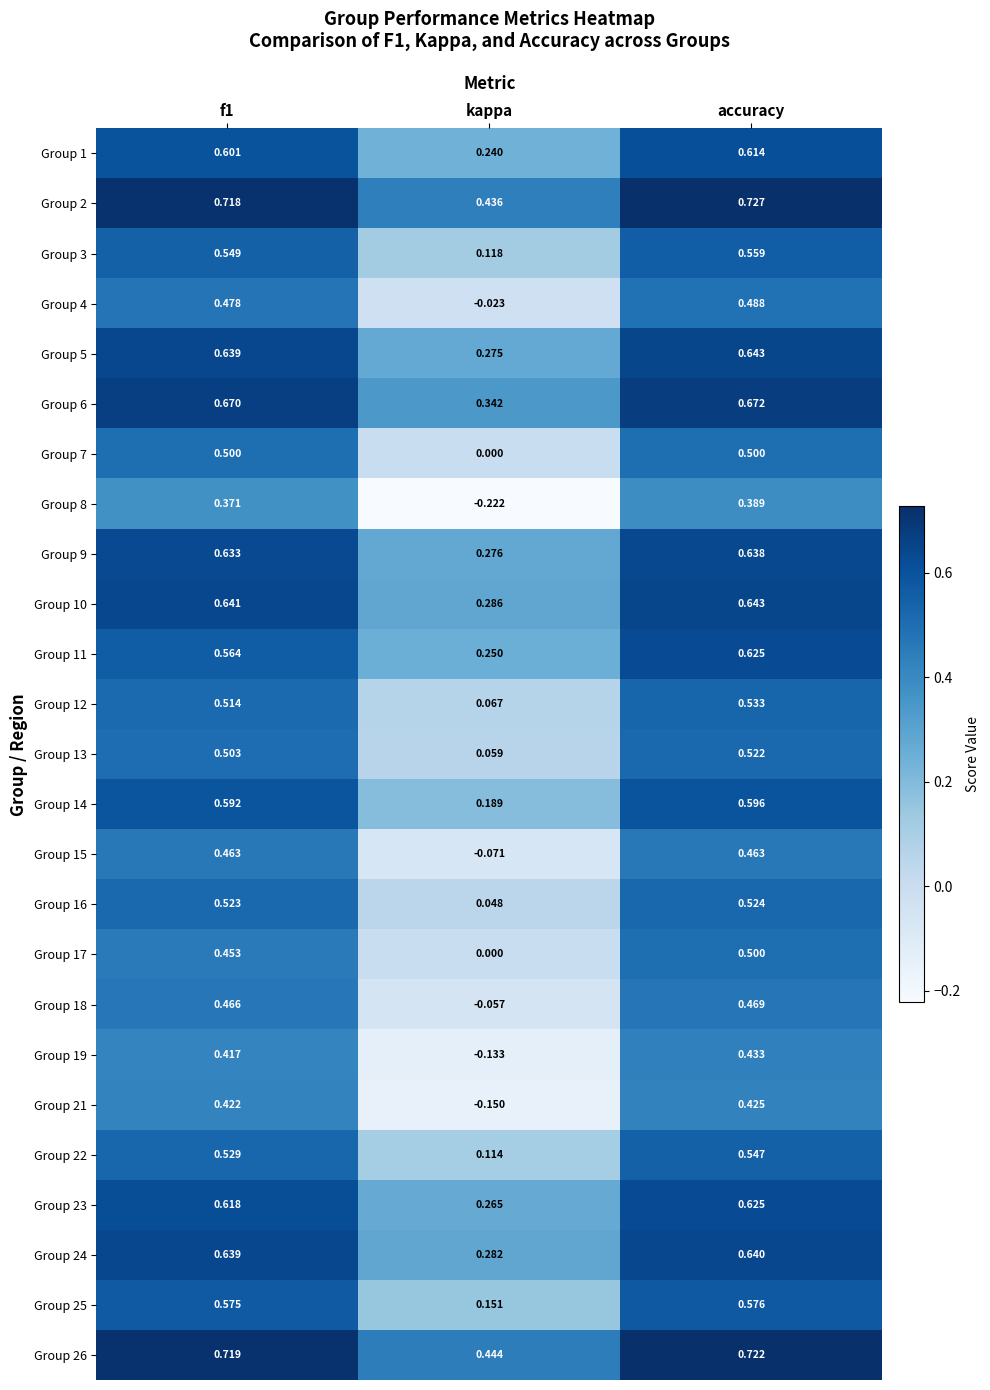

At which category does the chart reach its peak across all series?

accuracy